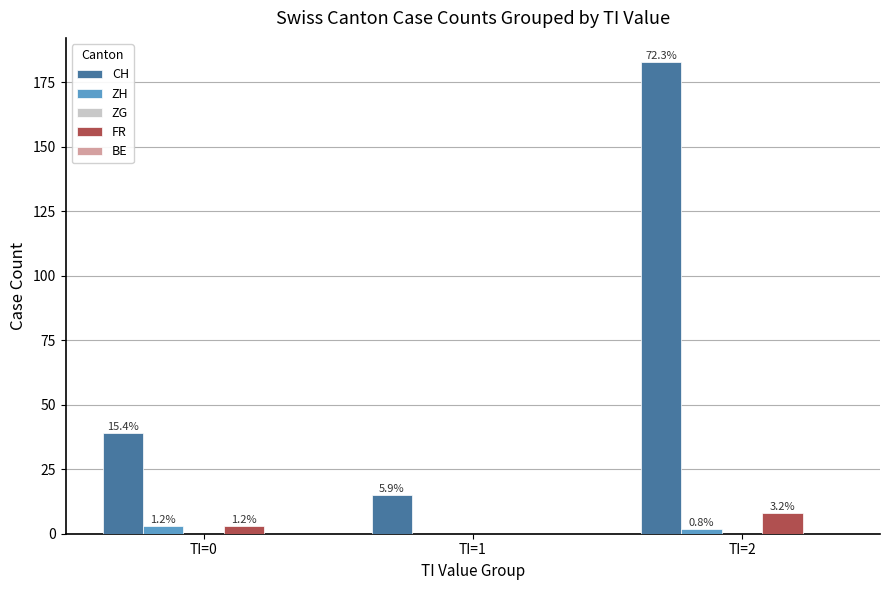

Are the bars horizontal?

No